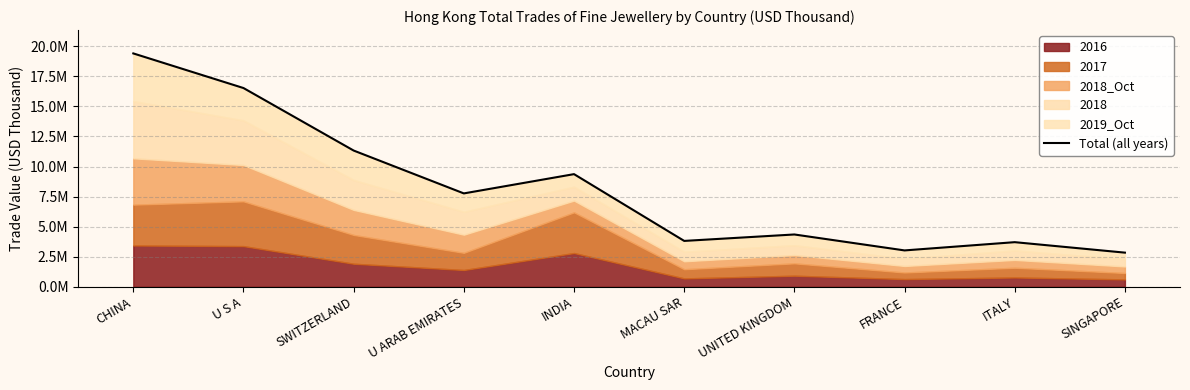

Is it true that the value at U ARAB EMIRATES is 7764097.8?

True